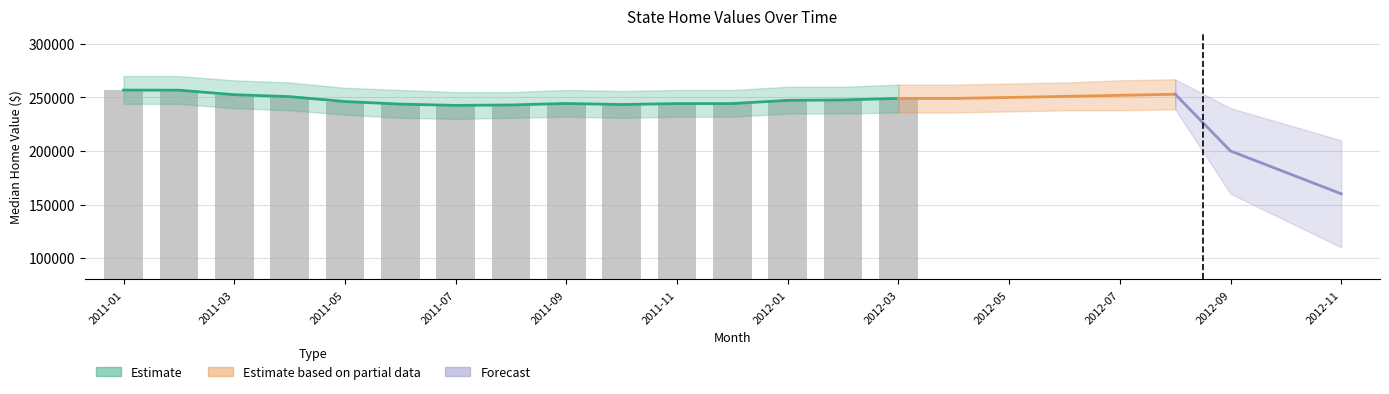

Between 2011-10 and 2011-08, which is larger?

2011-10